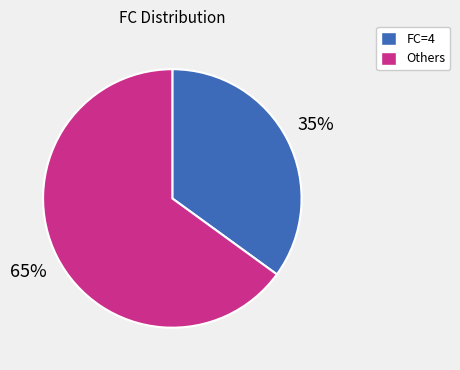

To the nearest percent, what is the average slice percentage?

50%